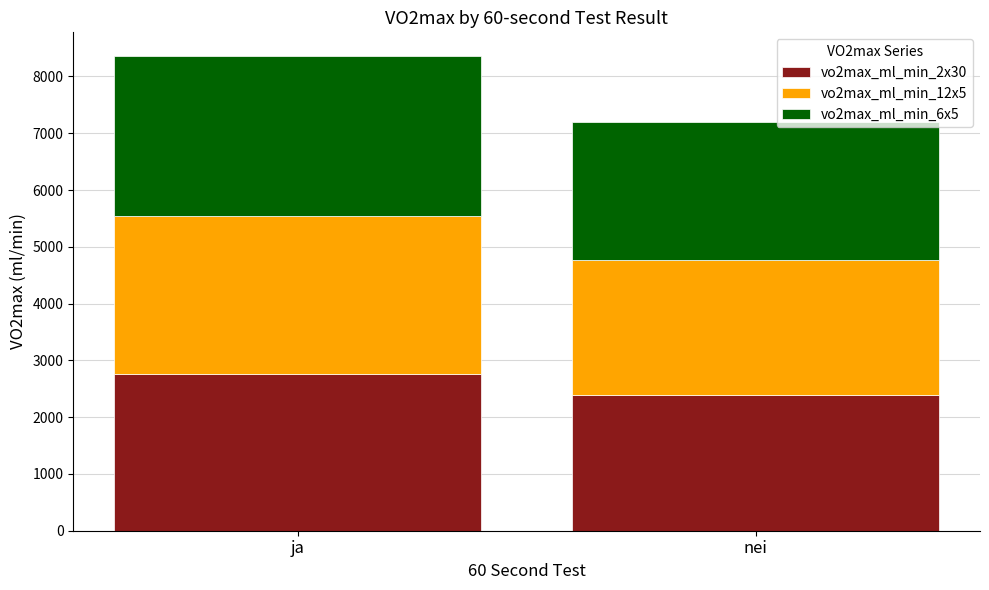

Reading right to left, transcribe the values for vo2max_ml_min_2x30.

2387.5	2765.6